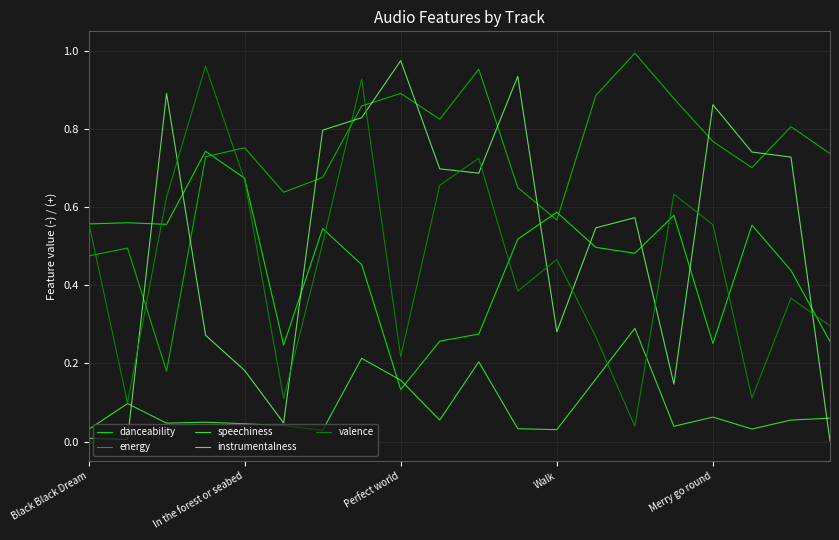

Which series has the largest total across all categories?

energy